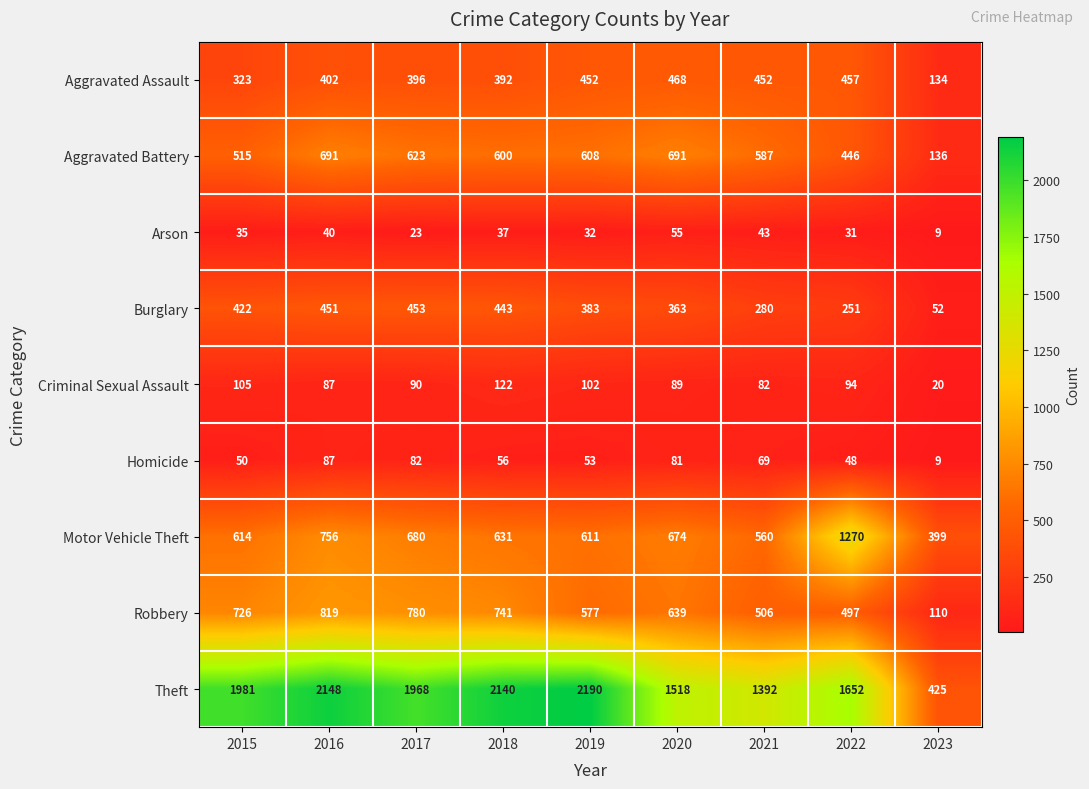

Between 2021 and 2023, which series saw the biggest shift?

Theft